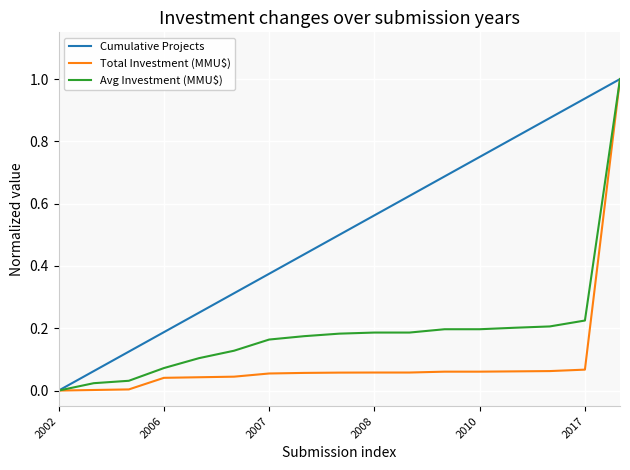

Which series has the largest total across all categories?

Cumulative Projects